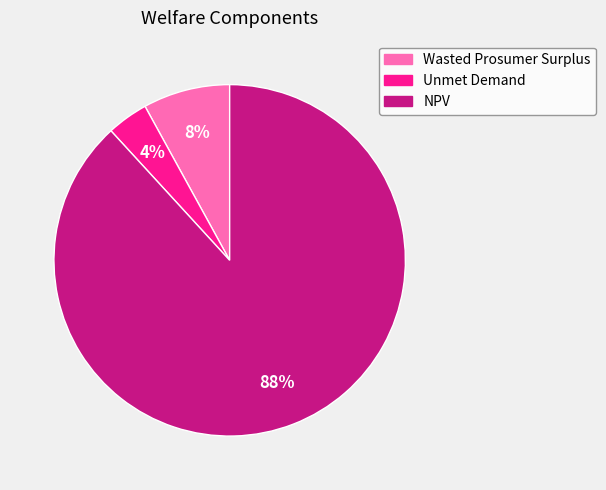

Combined, do Wasted Prosumer Surplus and NPV account for over 50%?

Yes